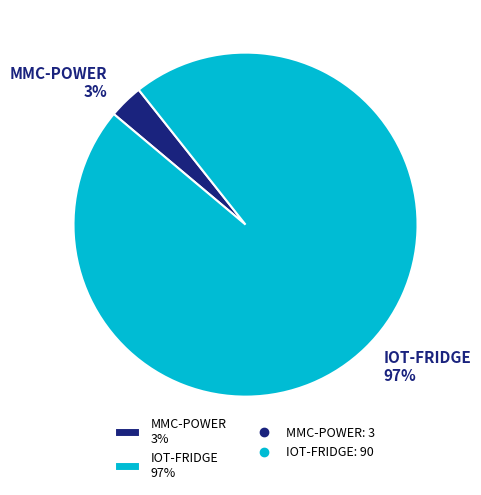

Do IOT-FRIDGE and MMC-POWER together represent more than half of the pie?

Yes